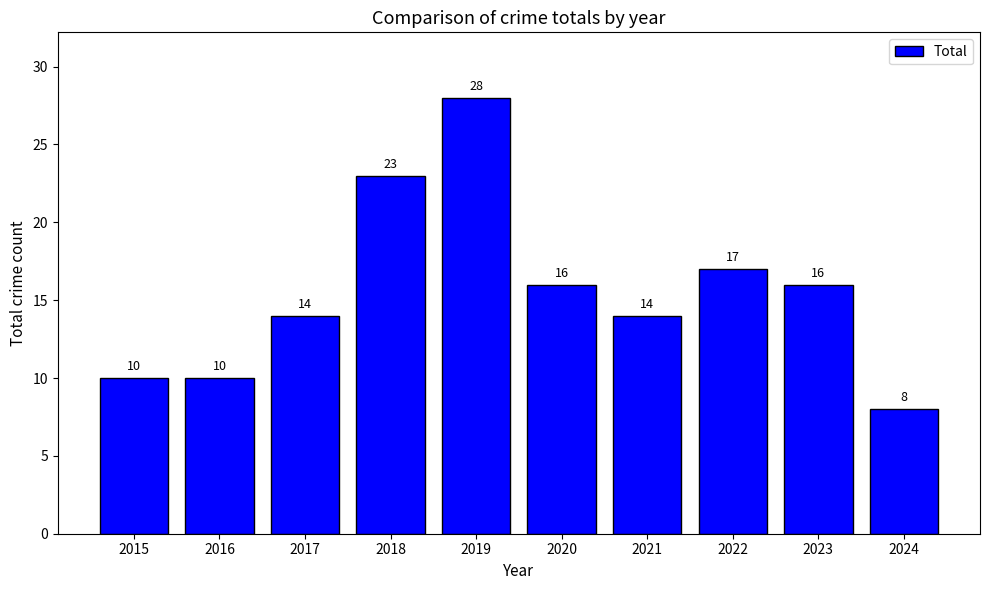

What is the difference between the maximum and minimum values?

20